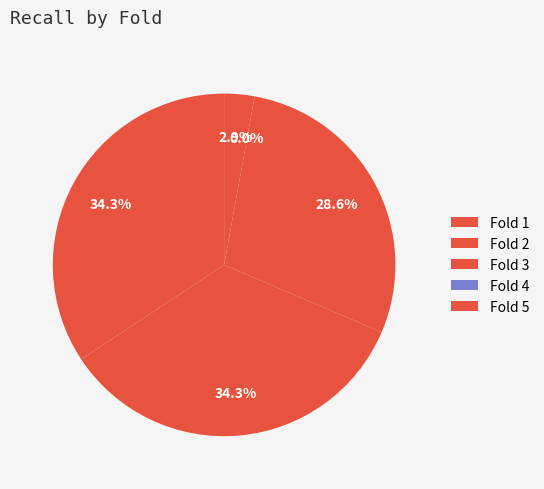

Do Fold 1 and Fold 3 together represent more than half of the pie?

Yes